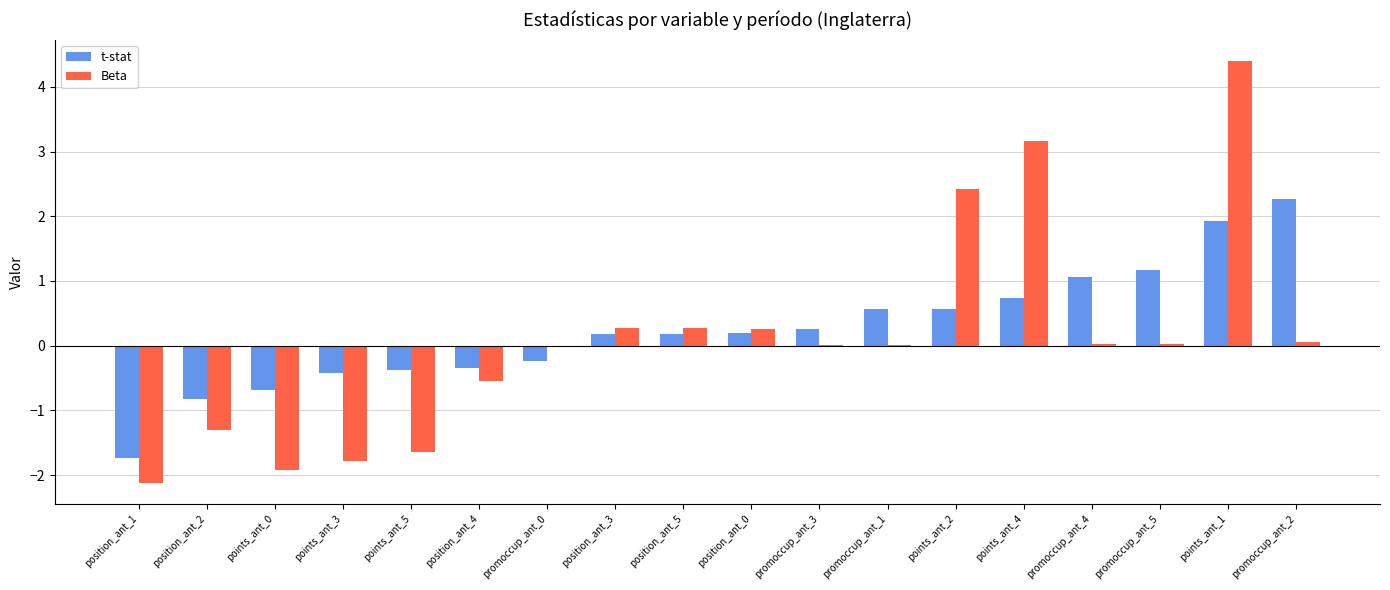

Are the bars horizontal?

No